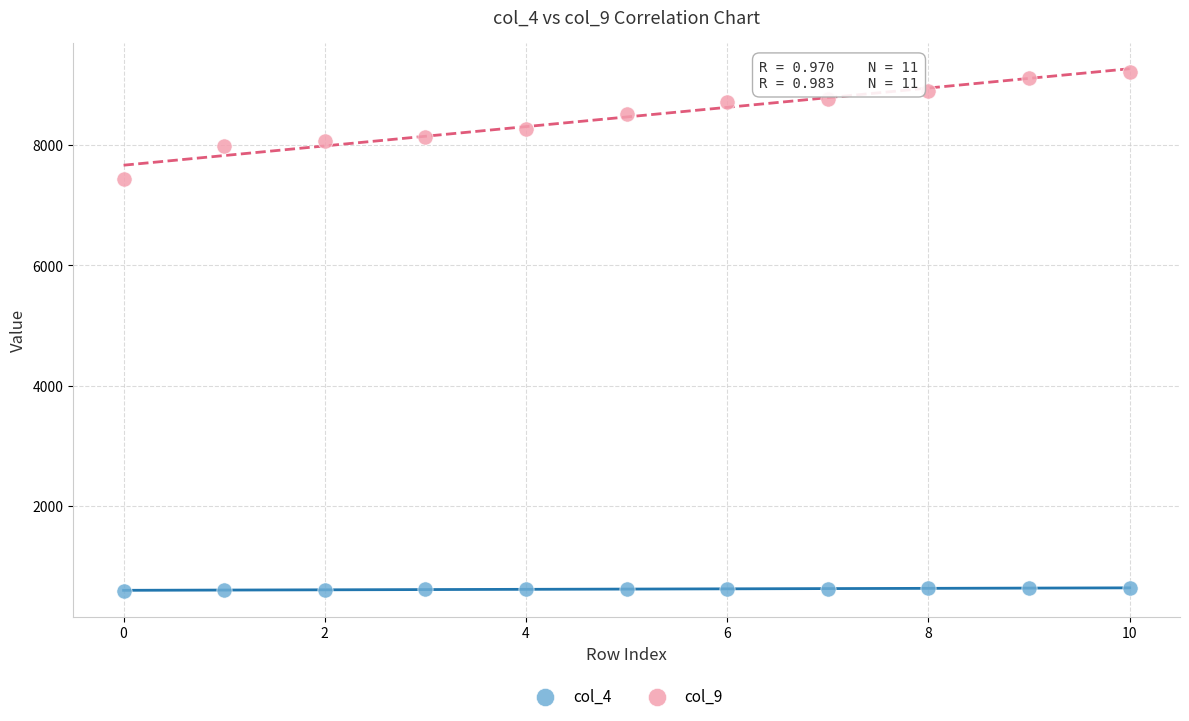

Across all series, what Y value is closest to 4906?

7433.5